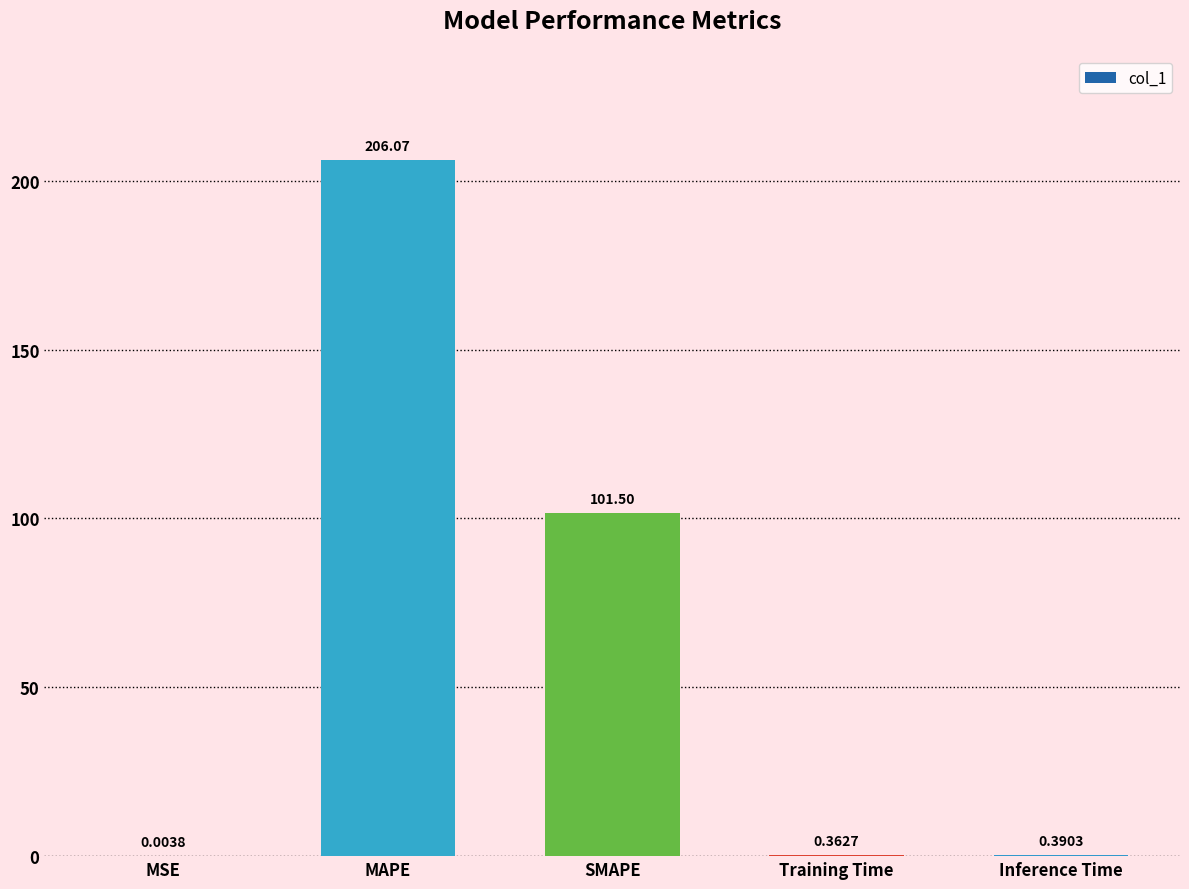

What is the average value?

61.7